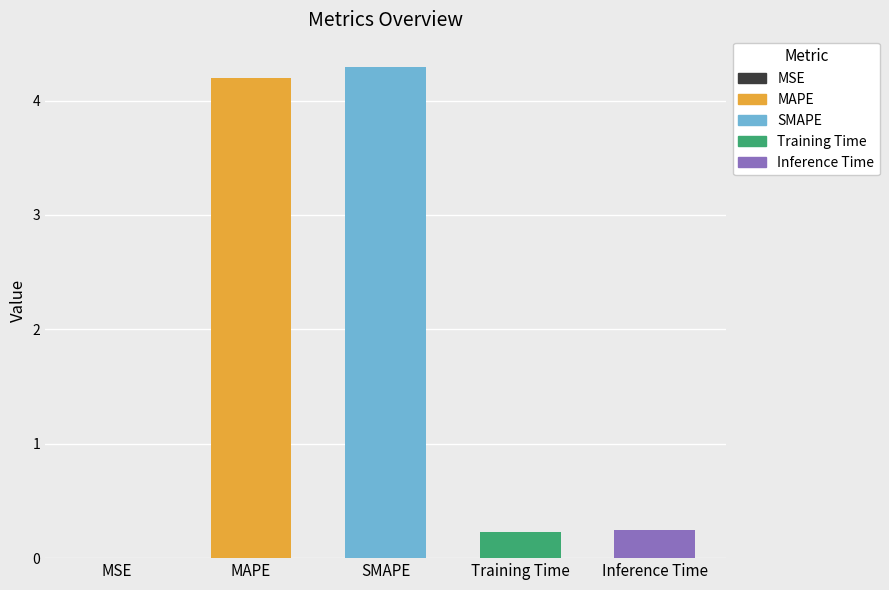

What is the difference between the values at MSE and MAPE?

4.2